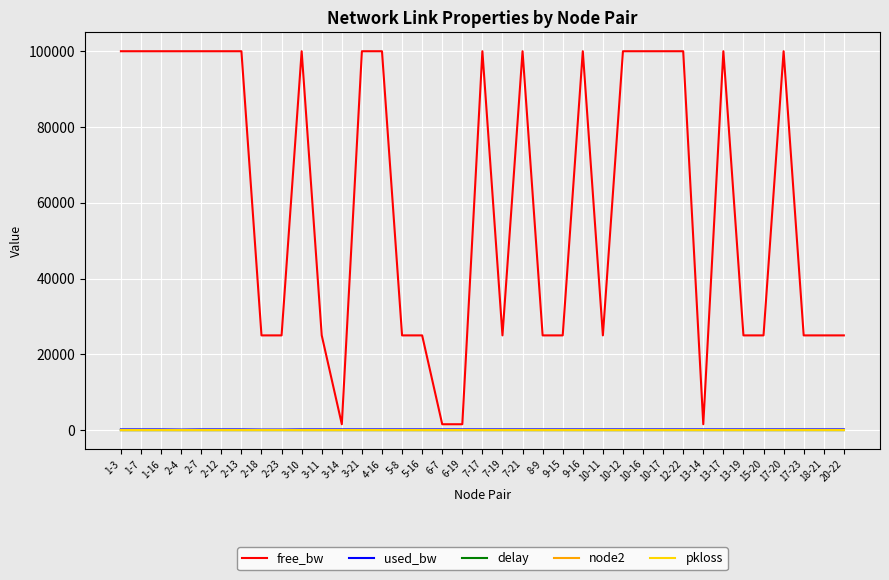

True or false: free_bw and used_bw cross at least once.

False